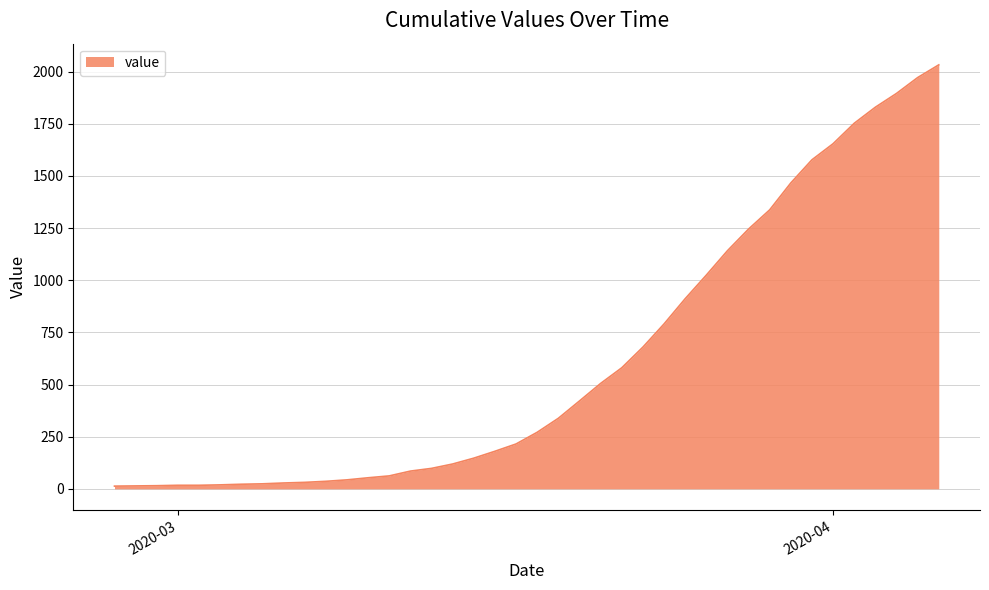

What is the maximum value shown in the chart?

2032